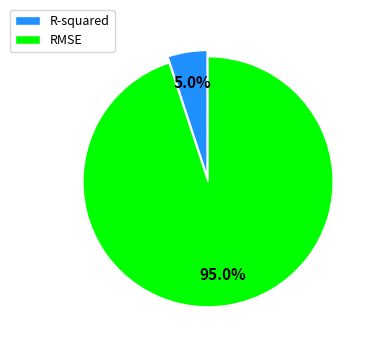

To the nearest percent, what is the combined percentage of R-squared and RMSE?

100%